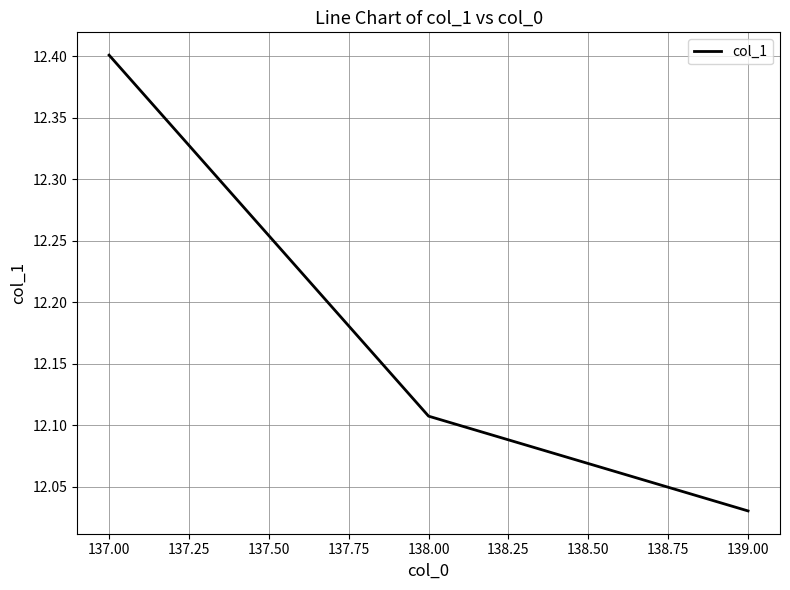

List the labels in order of value, largest first.

137.00, 138.00, 139.00